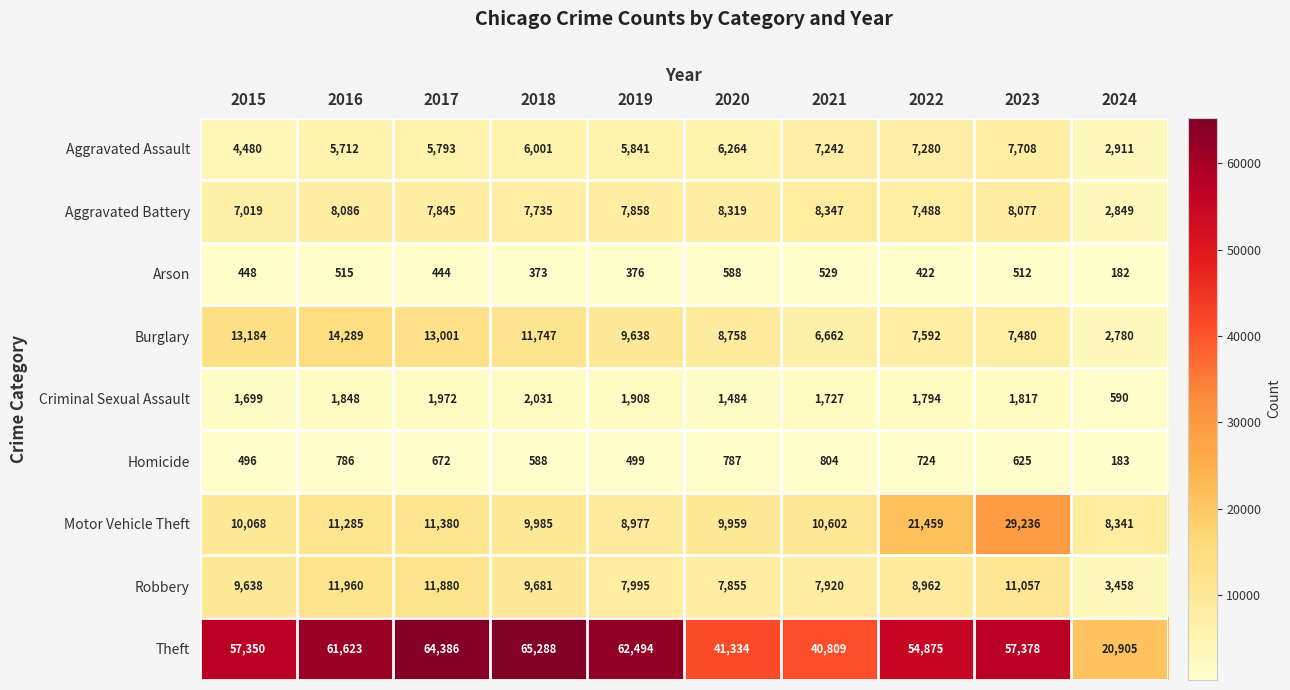

Between 2015 and 2023, which series saw the biggest shift?

Motor Vehicle Theft